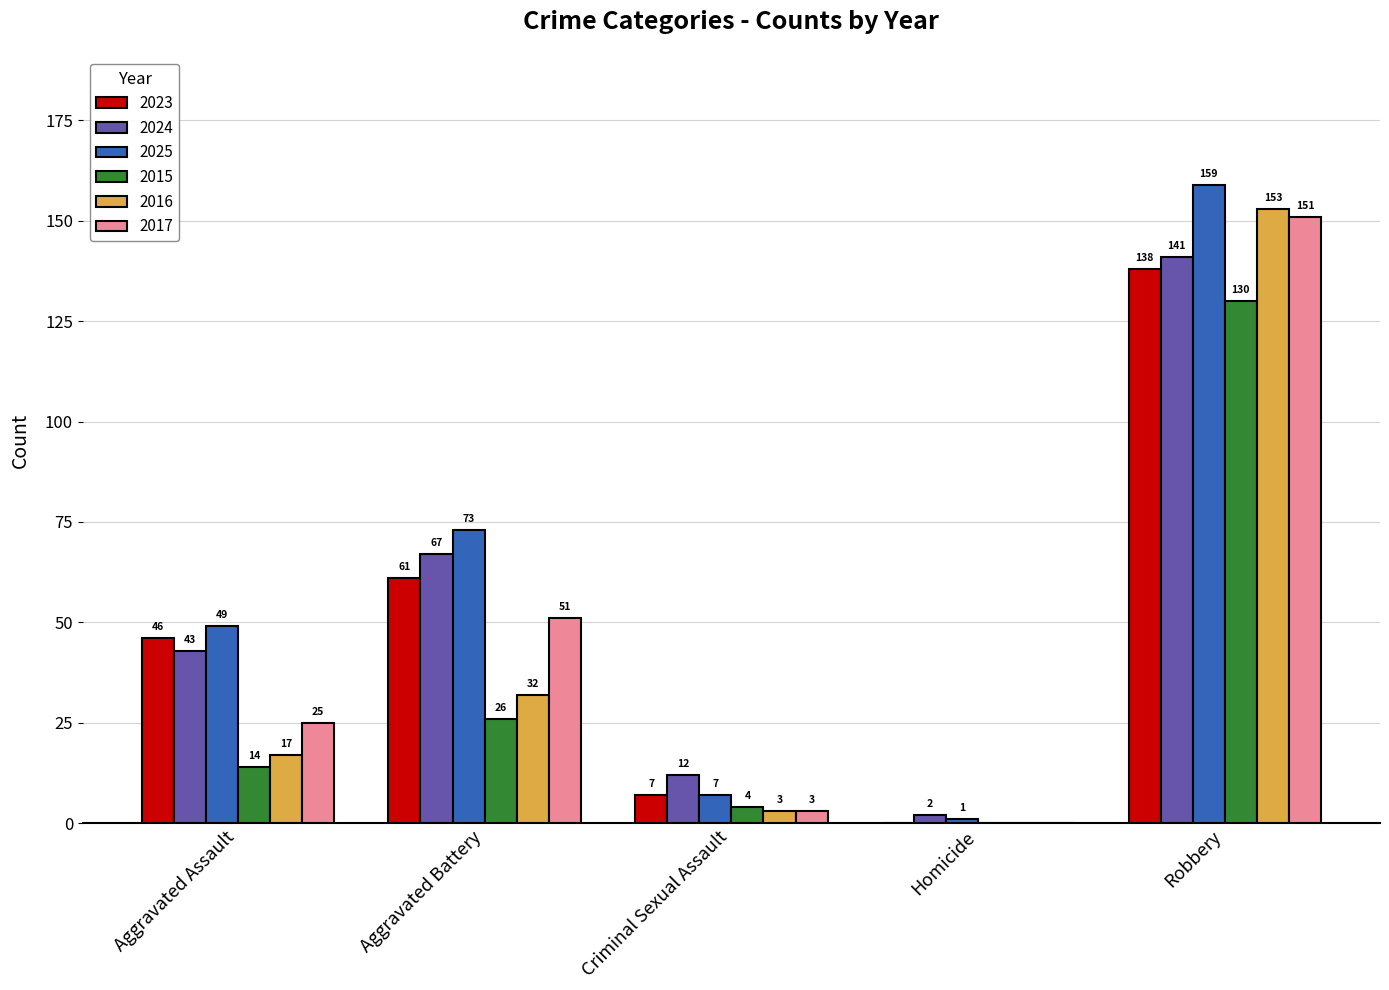

Is it true that 2017 equals 60 at Homicide?

False